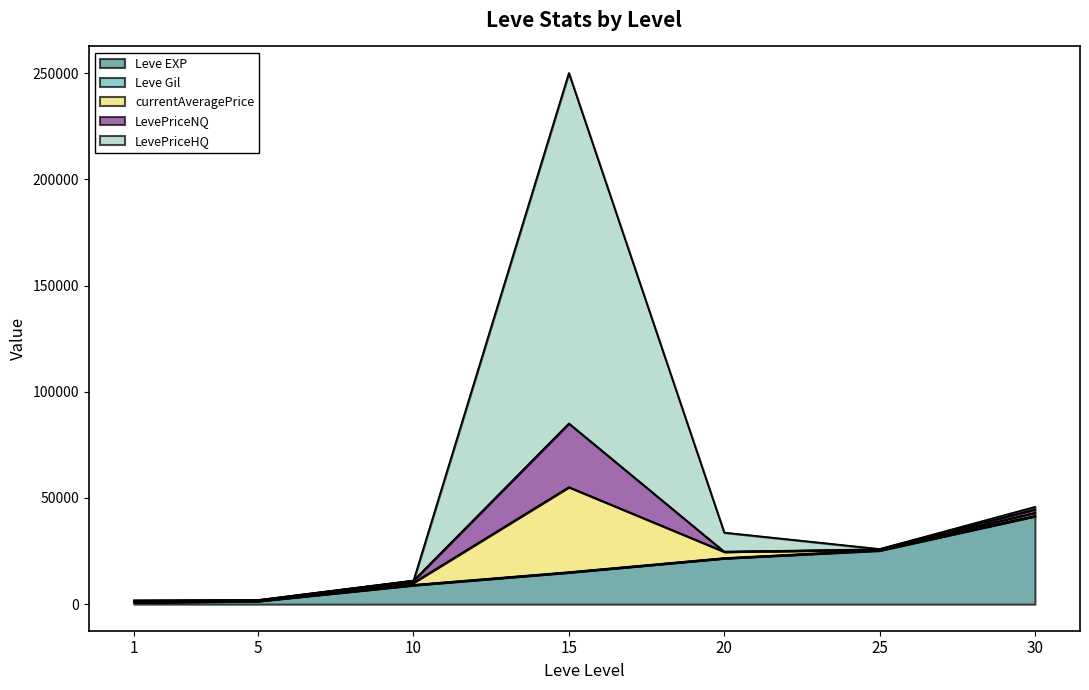

How many values in the LevePriceHQ series exceed 117?

4